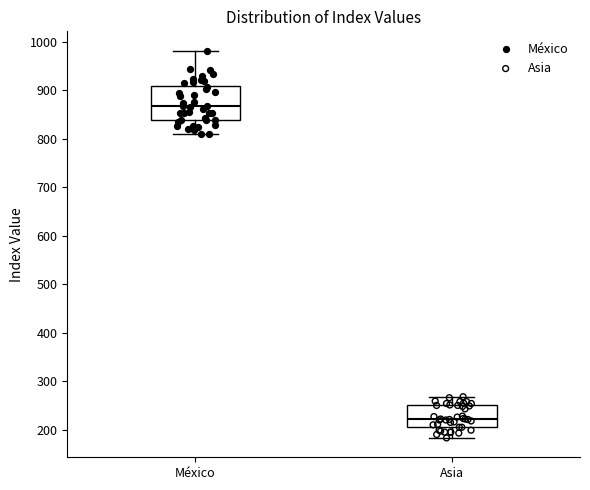

Which box is the tallest, from its lower edge to its upper edge?

México